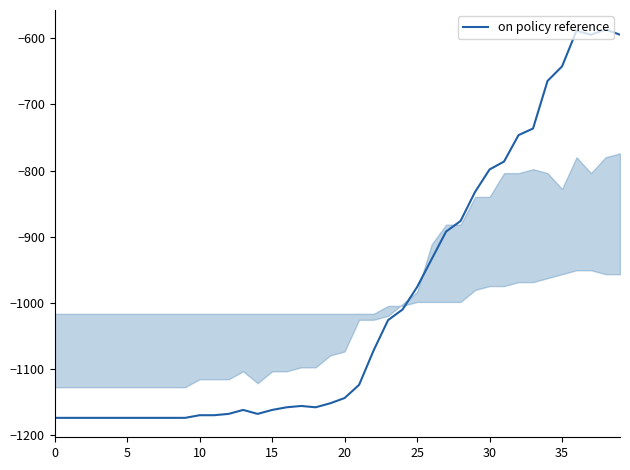

What is the difference between the maximum and minimum values?

588.0